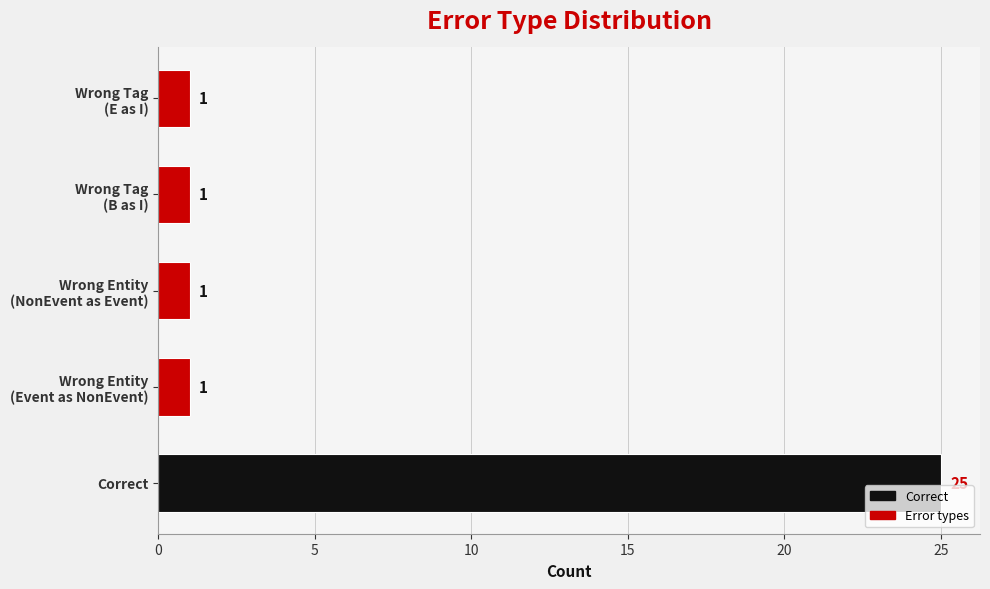

Read the value at Correct.

25